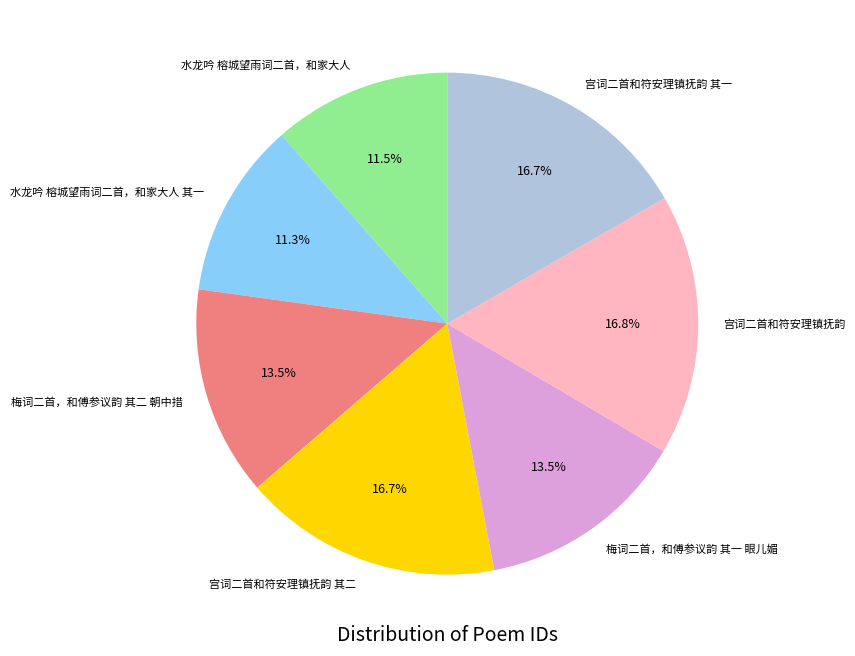

Is there any slice that represents more than half of the pie?

No